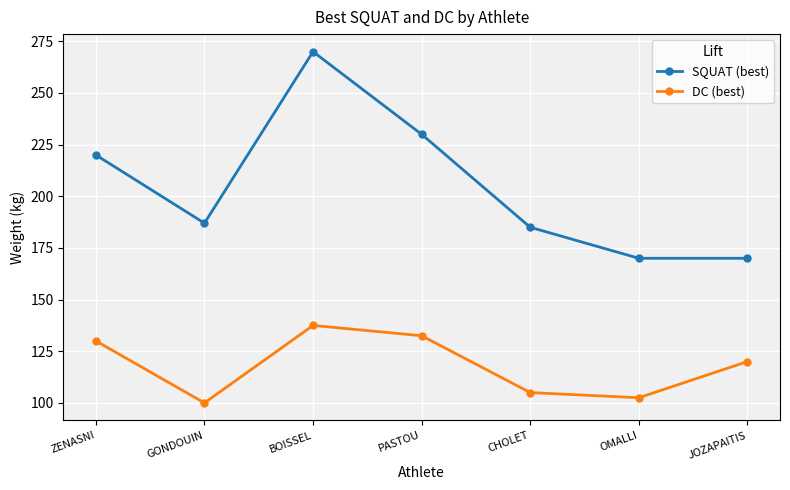

What is the total value across all series at ZENASNI?

350.0